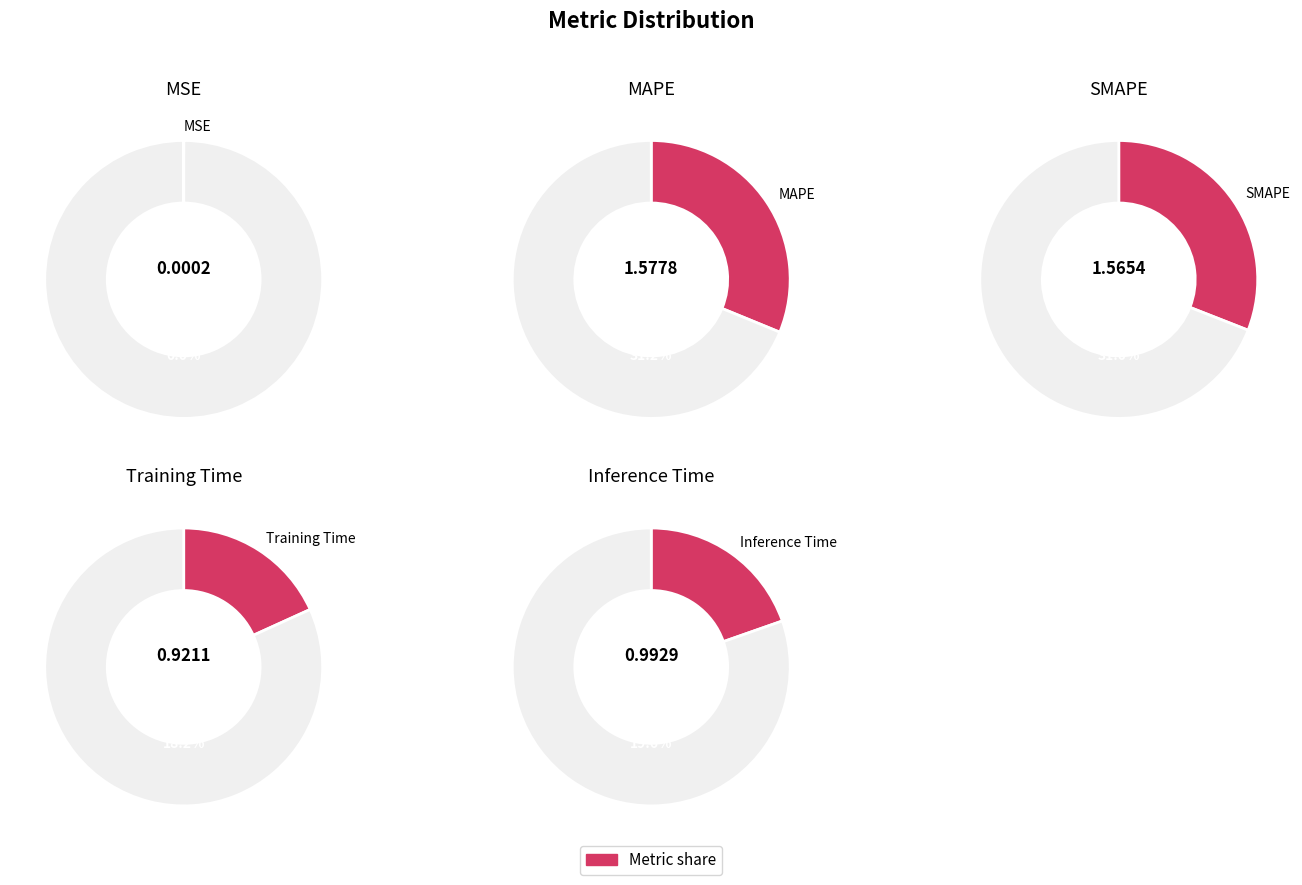

Count the number of slices in the pie.

5